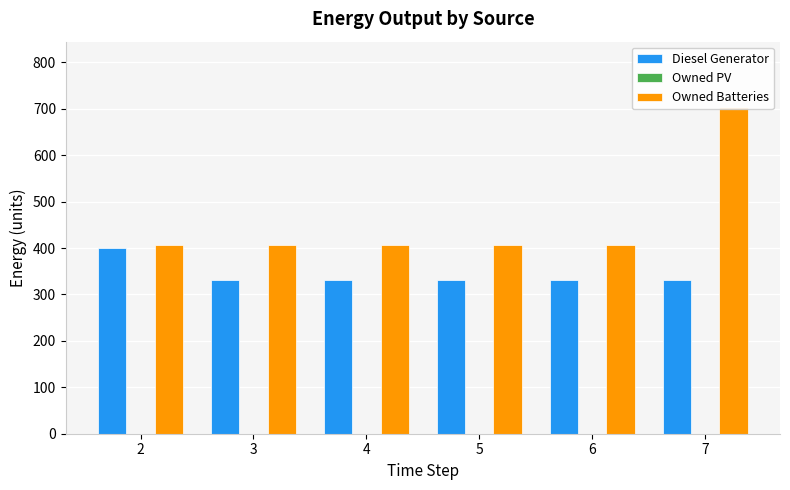

How many distinct data groups are displayed?

3